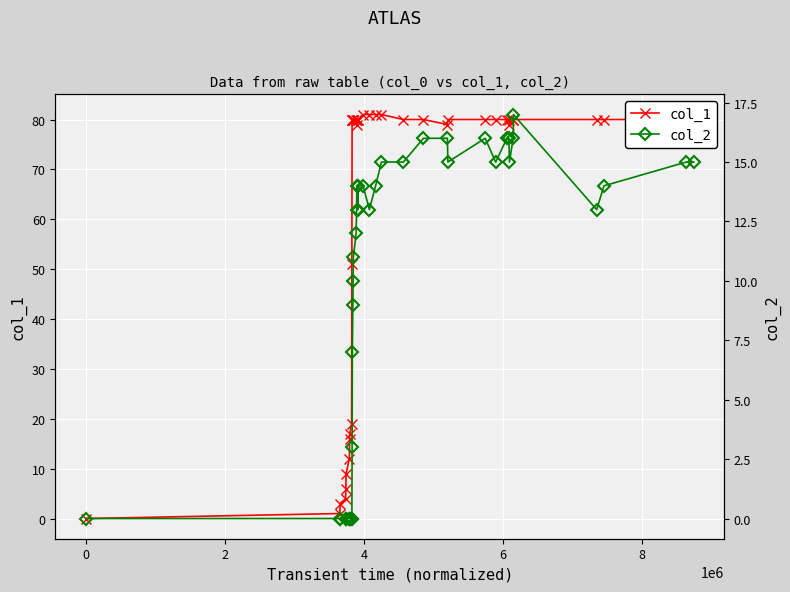

True or false: col_2 and col_1 cross at least once.

False